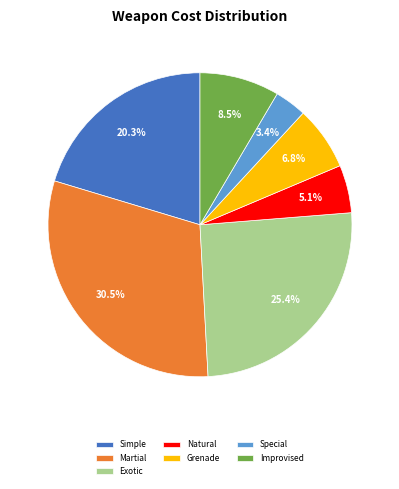

Does Simple represent more than half of the total?

No